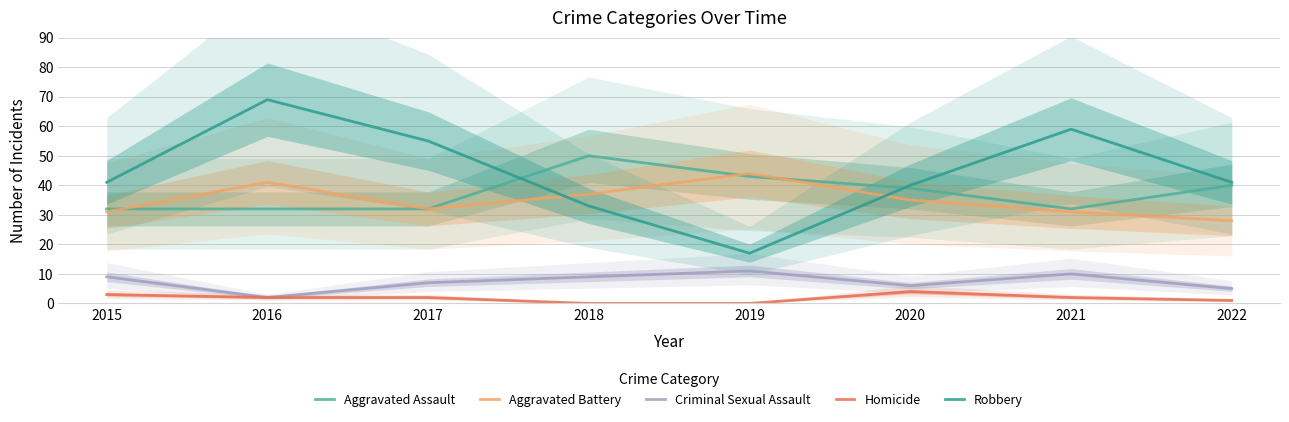

Which category has the highest value in the Criminal Sexual Assault series?

2019